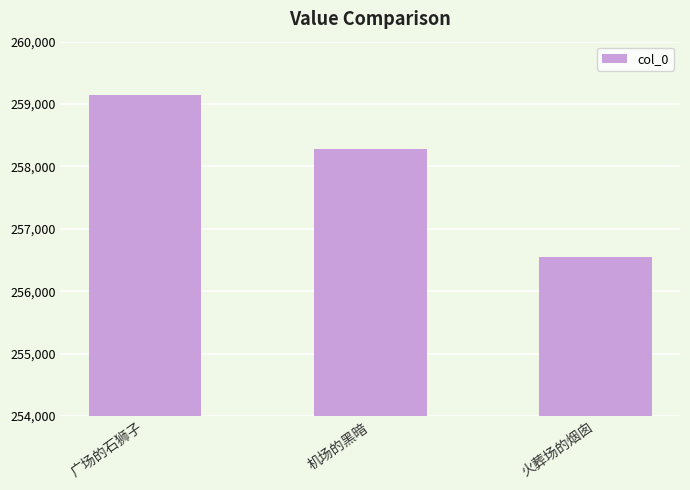

Reading left to right, list all the values displayed in this chart.

259140	258283	256547